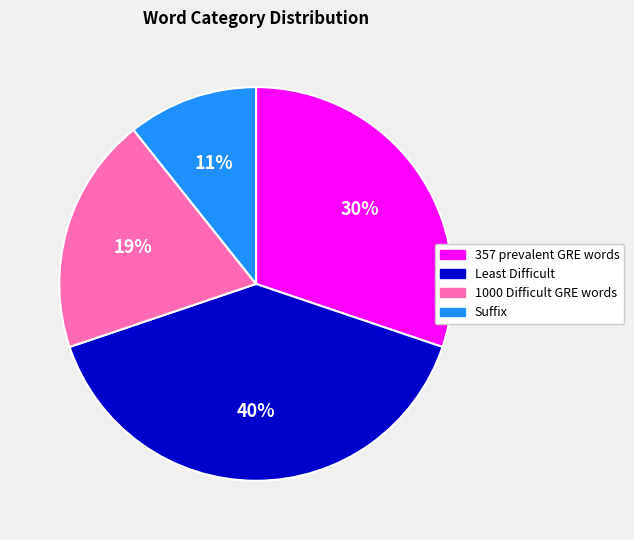

What is the largest slice in the pie chart?

Least Difficult